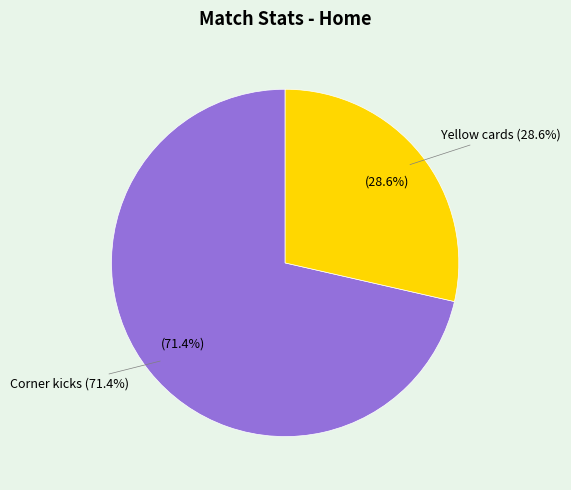

Is there a majority slice in this chart?

Yes